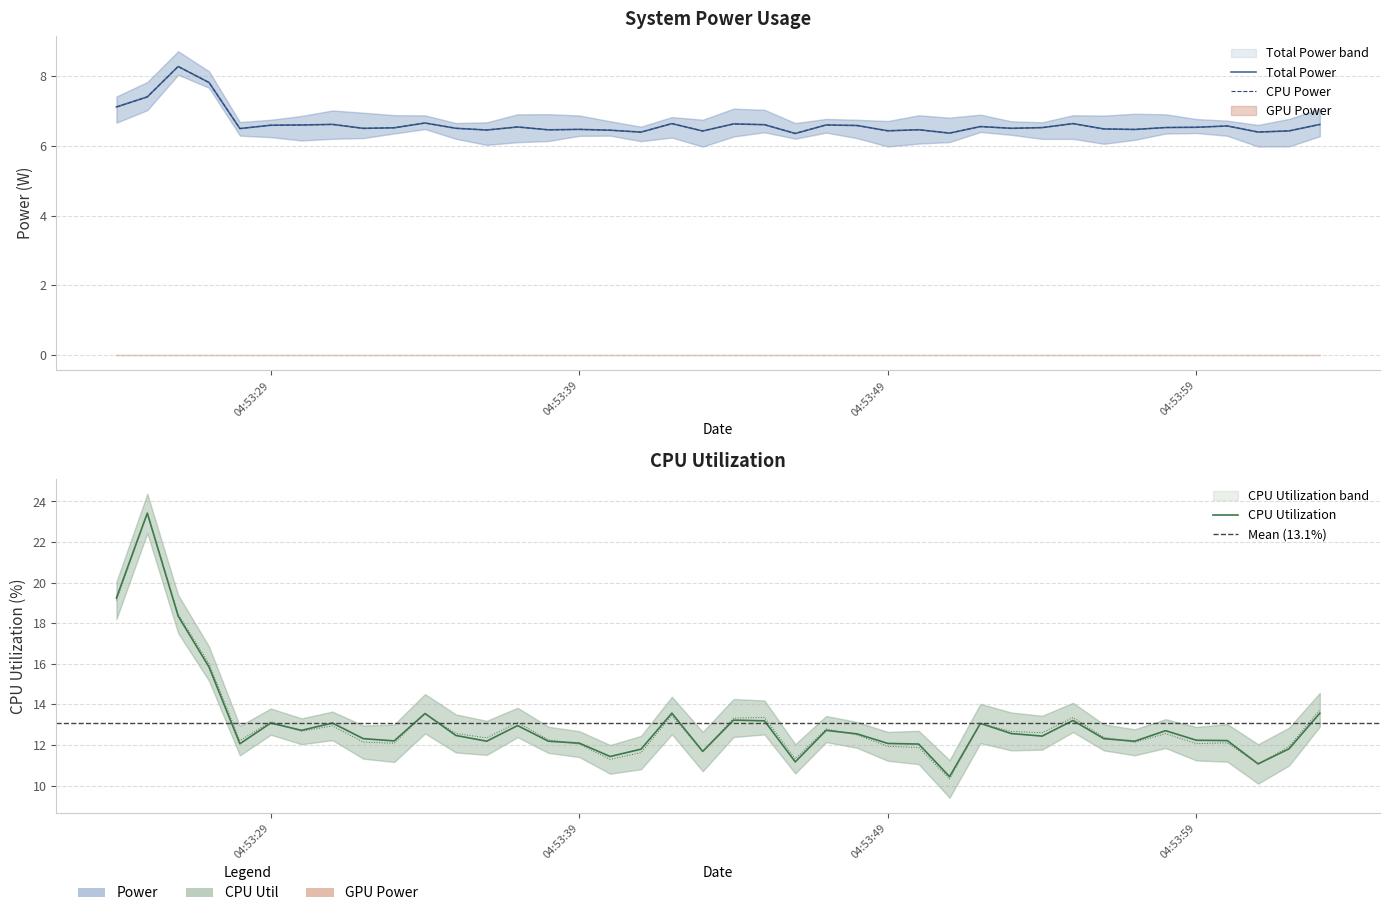

Is the value of CPU Power at 04:53:29 greater than the value of CPU Utilization at 04:53:59?

No